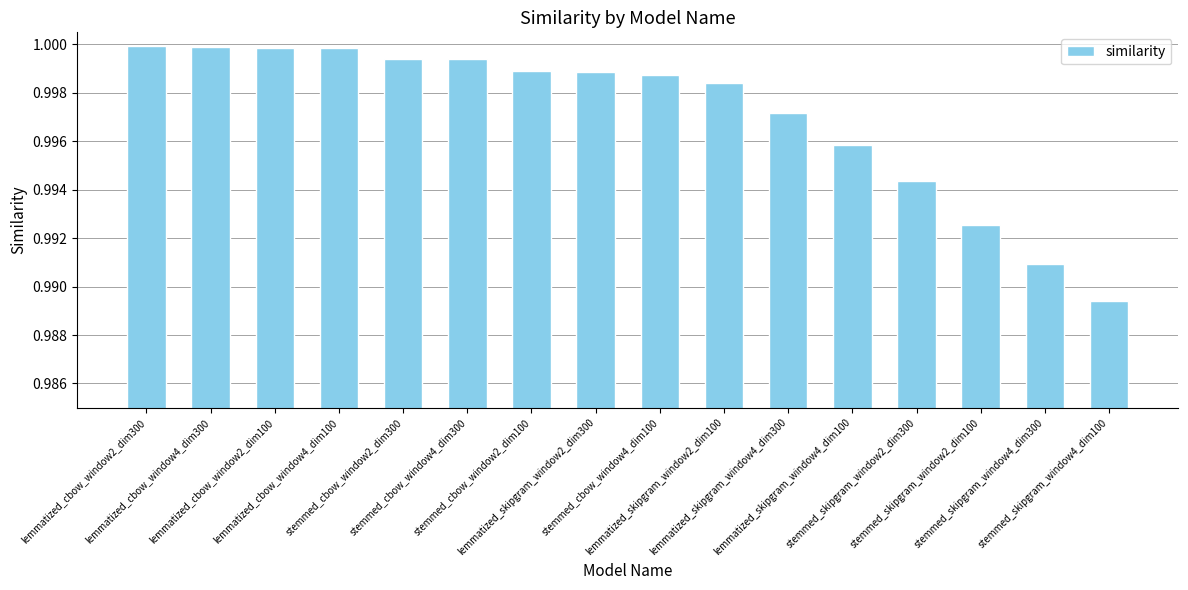

What is the sum of all values?

16.0